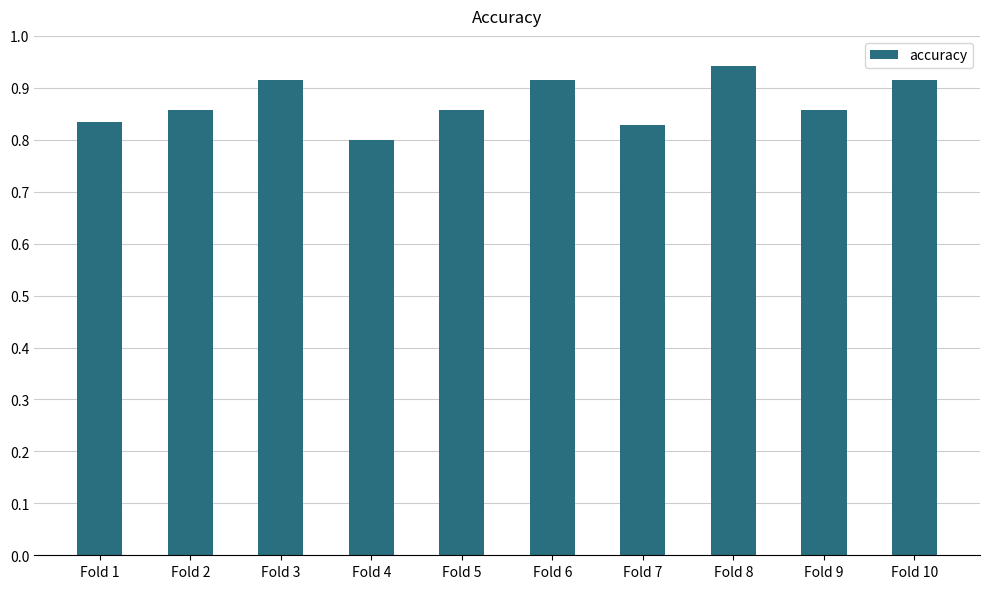

Between Fold 4 and Fold 9, which is larger?

Fold 9